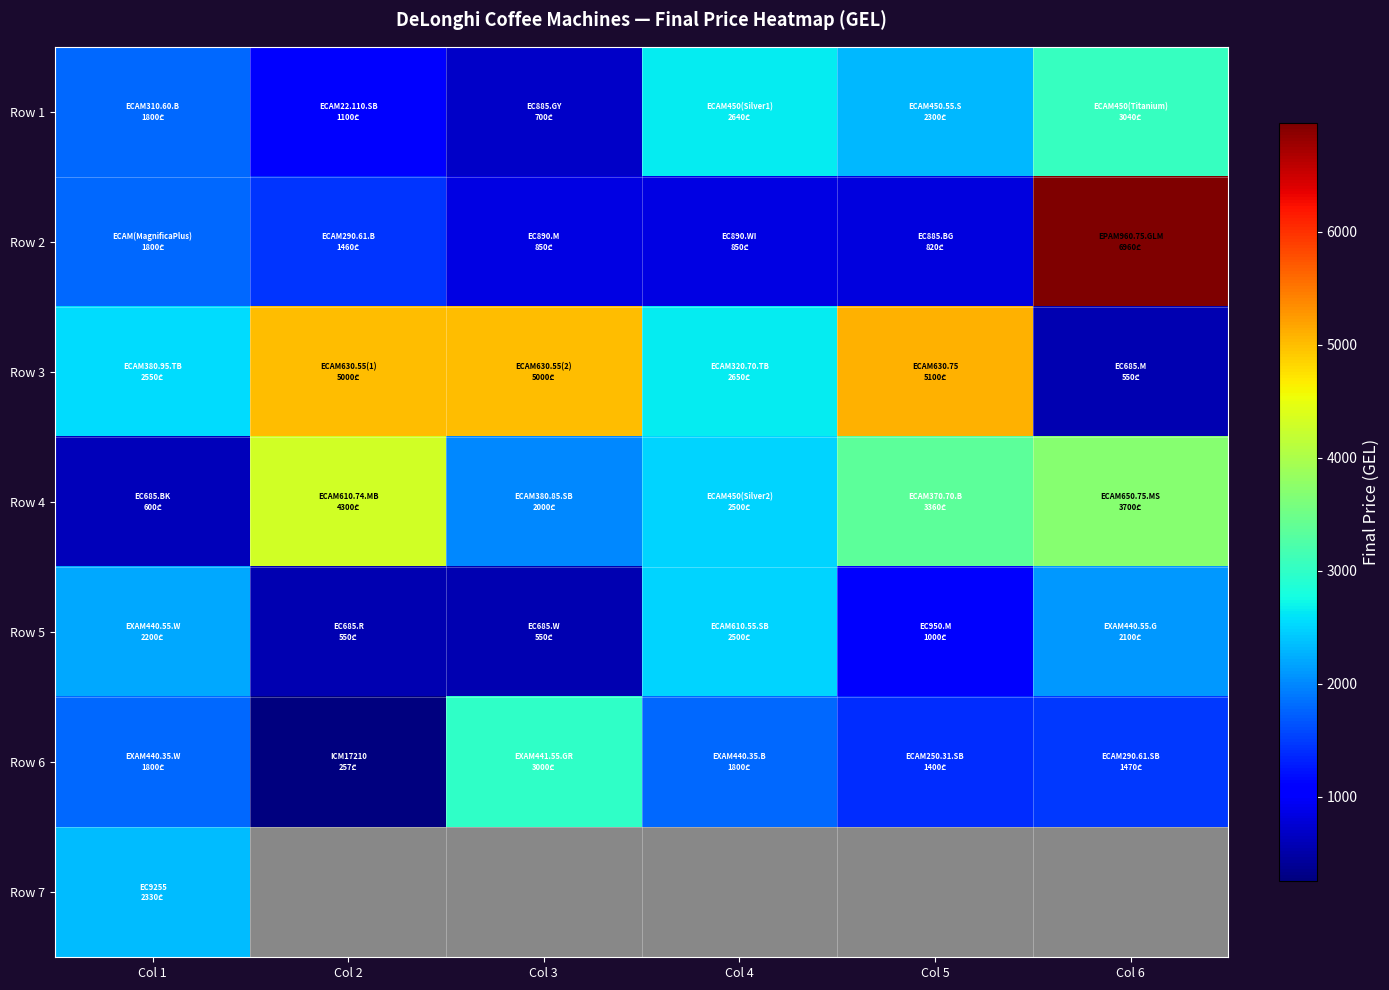

At Col 3, list the series in order from smallest to largest.

Row 5, Row 1, Row 2, Row 4, Row 6, Row 3, Row 7